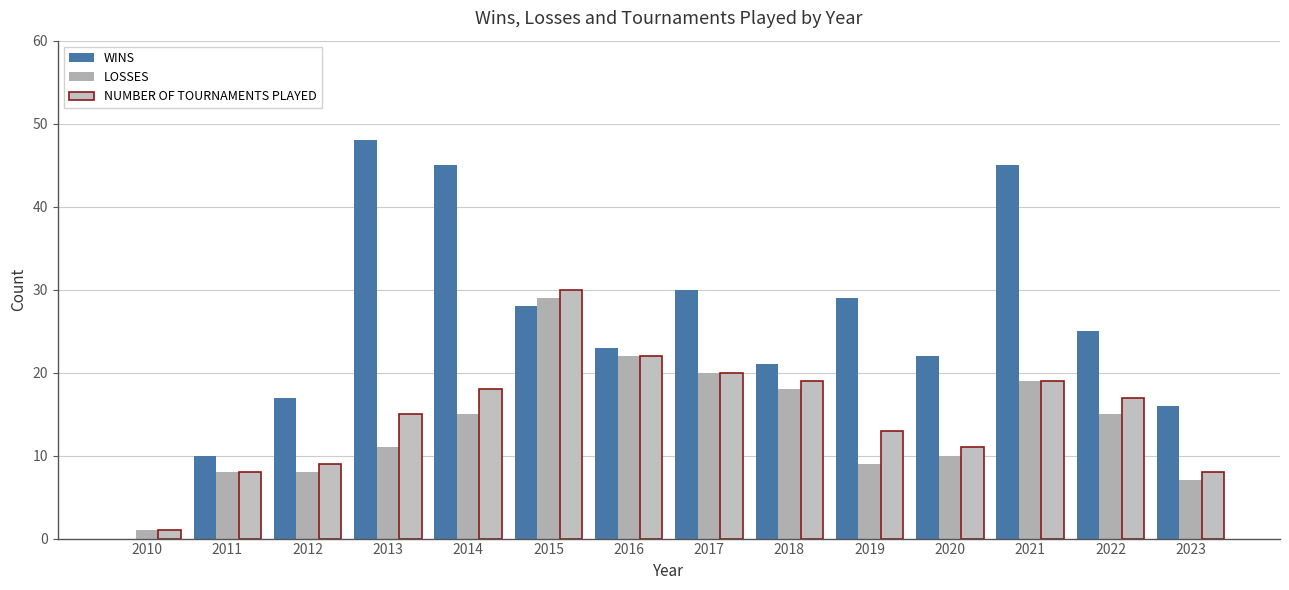

Reading left to right, what are all the values shown in this chart?

WINS: 0	10	17	48	45	28	23	30	21	29	22	45	25	16
LOSSES: 1	8	8	11	15	29	22	20	18	9	10	19	15	7
NUMBER OF TOURNAMENTS PLAYED: 1	8	9	15	18	30	22	20	19	13	11	19	17	8